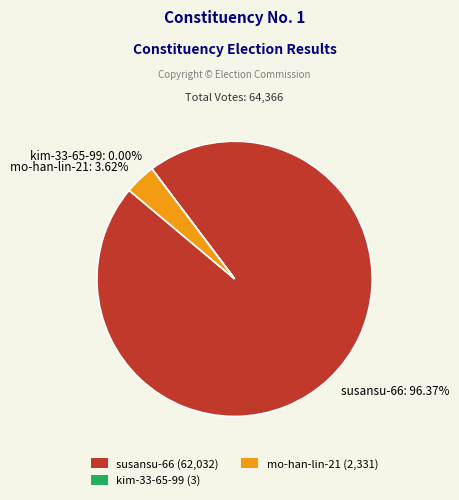

What is the majority slice?

susansu-66